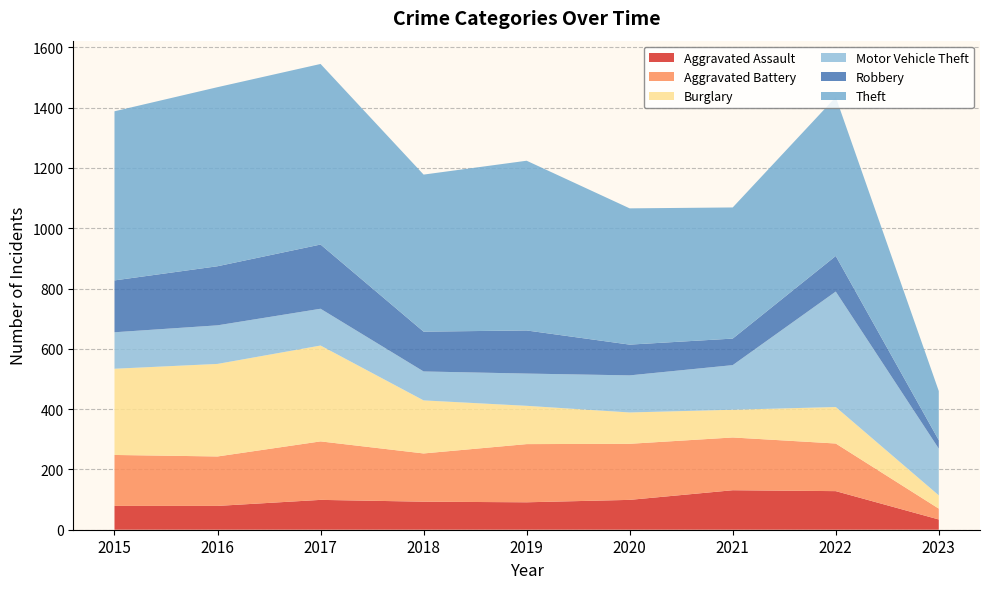

Reading left to right, transcribe all the data shown in this chart.

Aggravated Assault: 79	79	99	93	91	99	131	128	34
Aggravated Battery: 169	164	194	160	193	186	175	158	36
Burglary: 286	307	318	176	127	104	92	121	44
Motor Vehicle Theft: 121	128	122	96	107	123	148	383	155
Robbery: 172	196	213	132	143	102	88	118	28
Theft: 561	594	599	521	563	452	435	527	163